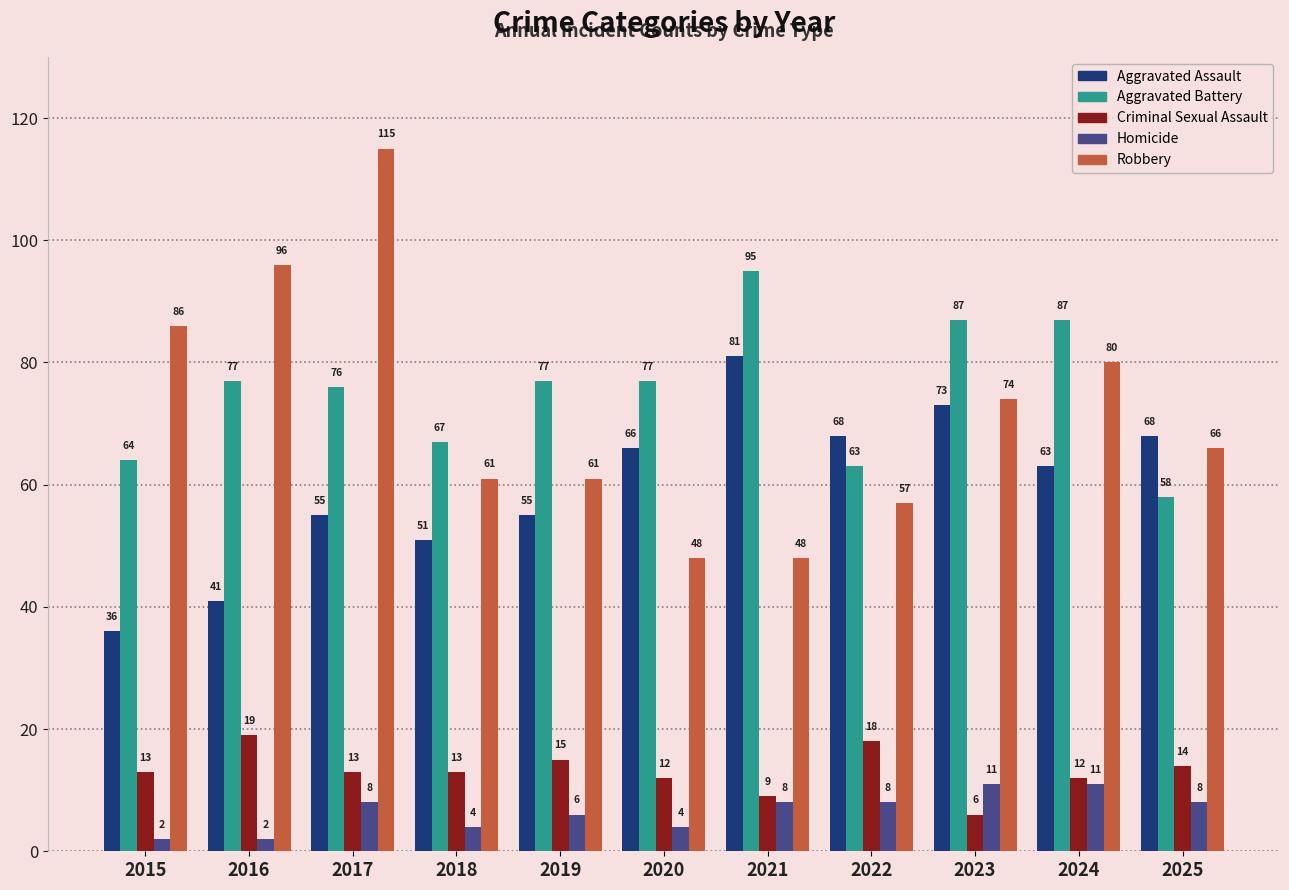

Reading right to left, extract all data points from this chart.

Aggravated Assault: 68	63	73	68	81	66	55	51	55	41	36
Aggravated Battery: 58	87	87	63	95	77	77	67	76	77	64
Criminal Sexual Assault: 14	12	6	18	9	12	15	13	13	19	13
Homicide: 8	11	11	8	8	4	6	4	8	2	2
Robbery: 66	80	74	57	48	48	61	61	115	96	86